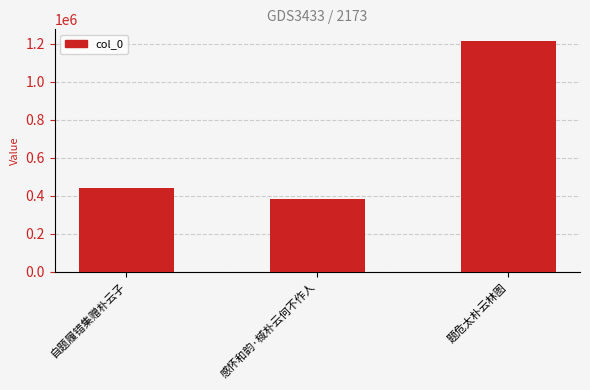

At which category does the chart reach its peak across all series?

题危太朴云林图